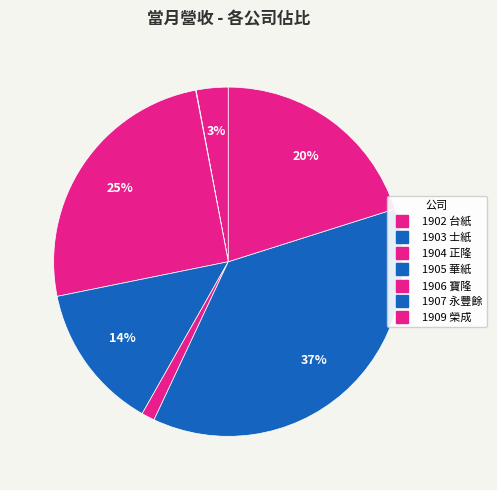

Count the number of slices in the pie.

7